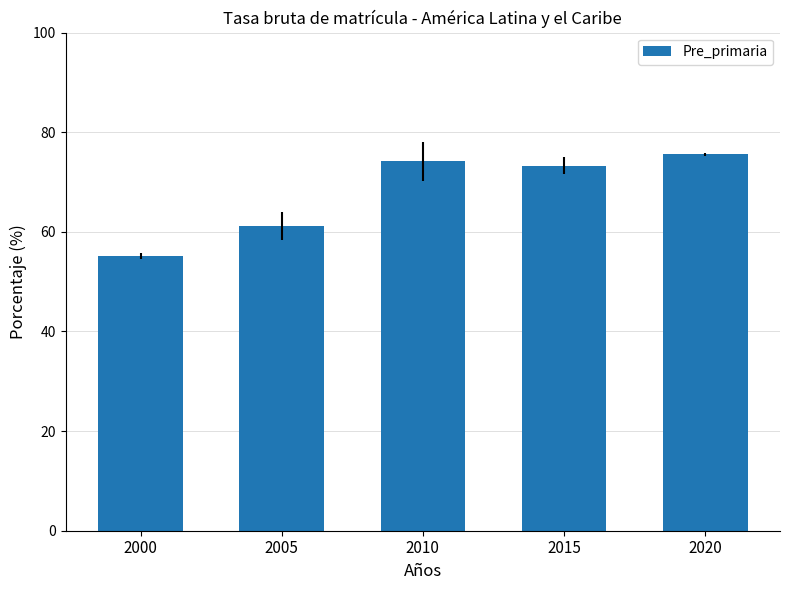

What is the sum of the values at 2005 and 2015?

134.4